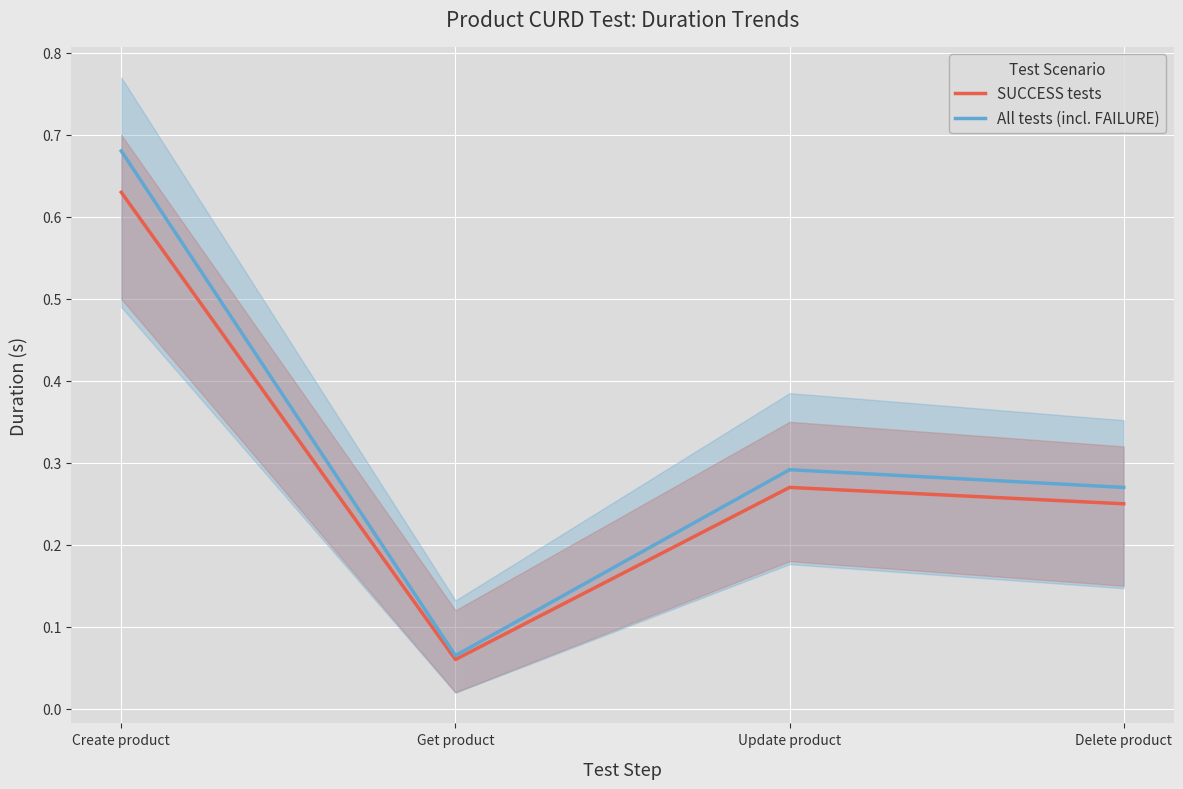

Which series has the largest range (max minus min)?

All tests (incl. FAILURE)